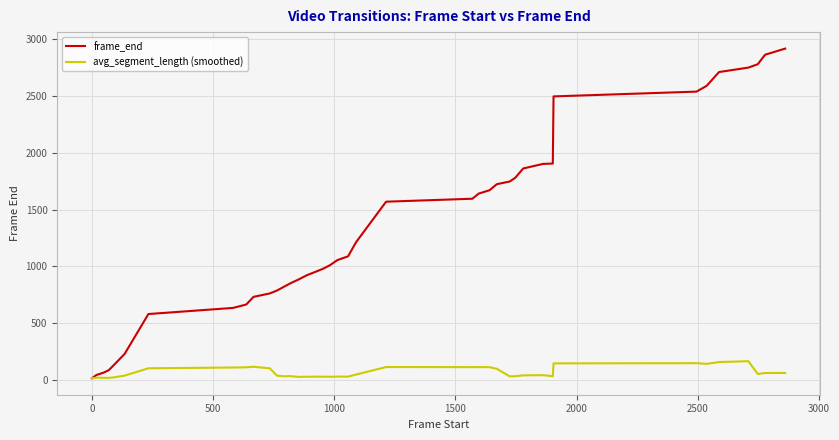

How many lines are shown in the chart?

2